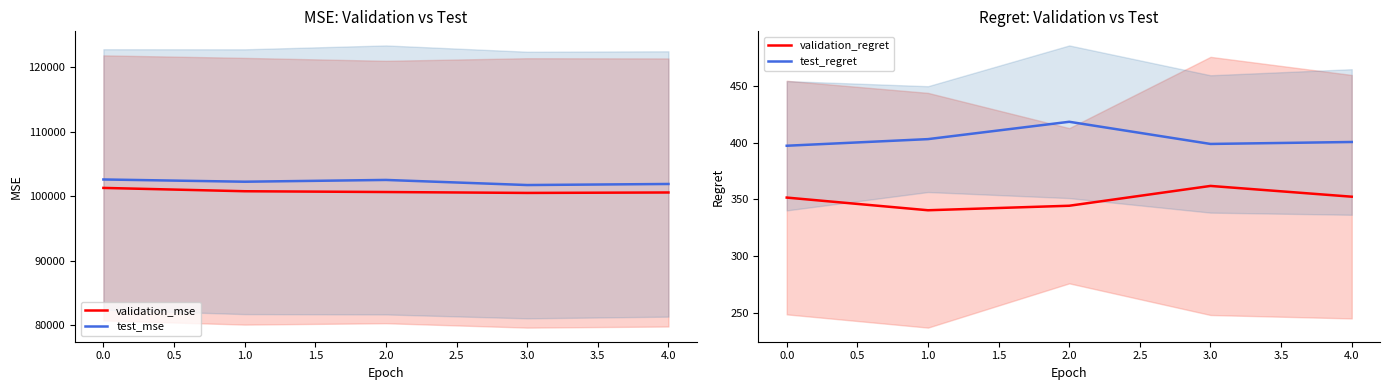

Reading left to right, extract all data points from this chart.

validation_mse: 101292.2	100776.9	100655.3	100515.7	100583.9
test_mse: 102599.5	102252.1	102527.6	101736.8	101901.9
validation_regret: 351.6	340.4	344.4	361.9	352.4
test_regret: 397.3	403.2	418.5	398.9	400.7